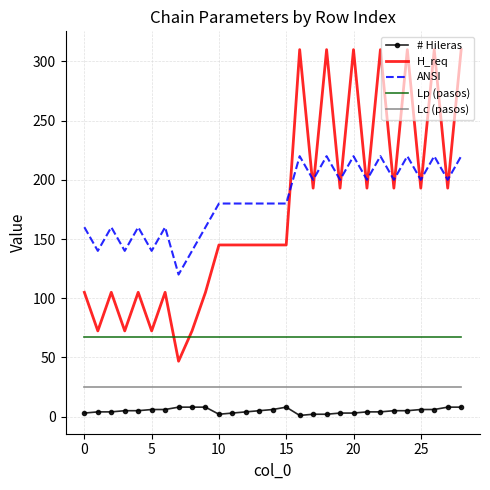

Which series has the widest spread of values?

H_req